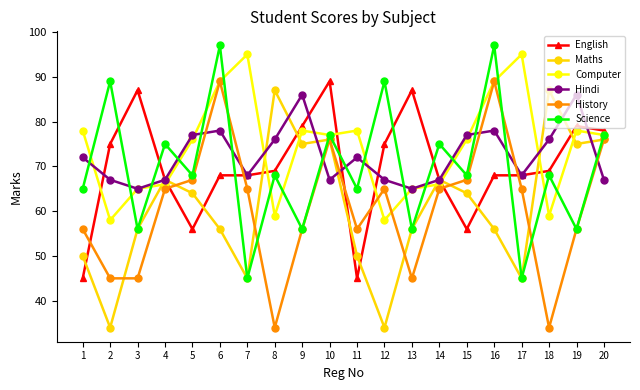

What is the smallest value displayed?

34